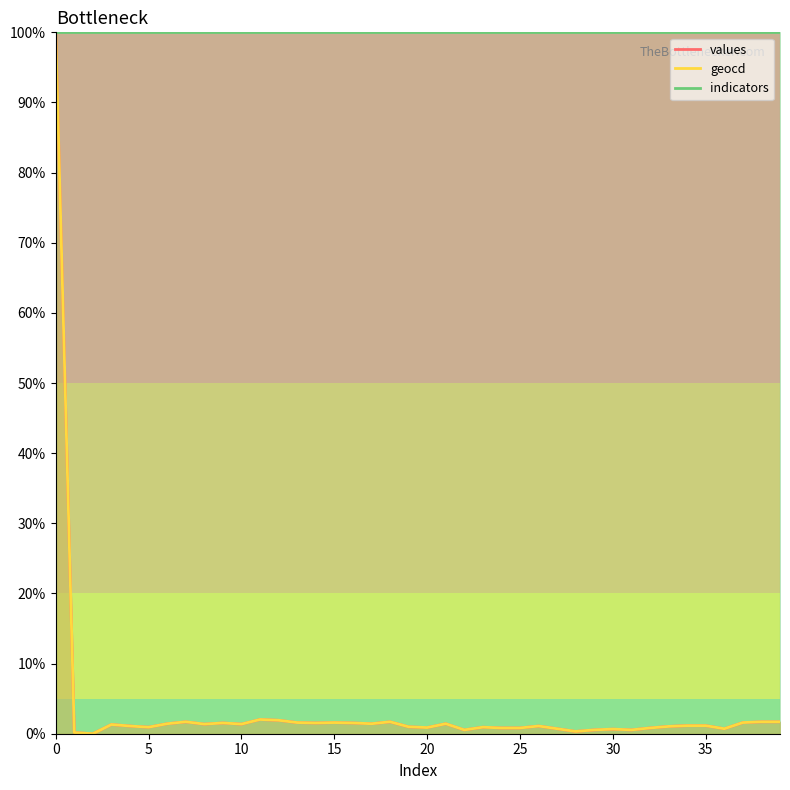

How many lines are shown in the chart?

2